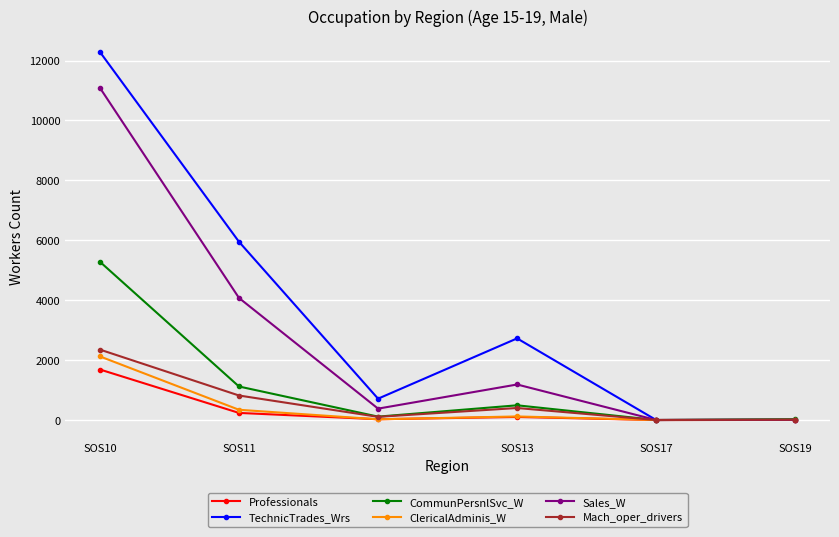

In Mach_oper_drivers, how many points are higher than both neighbors (excluding endpoints)?

1